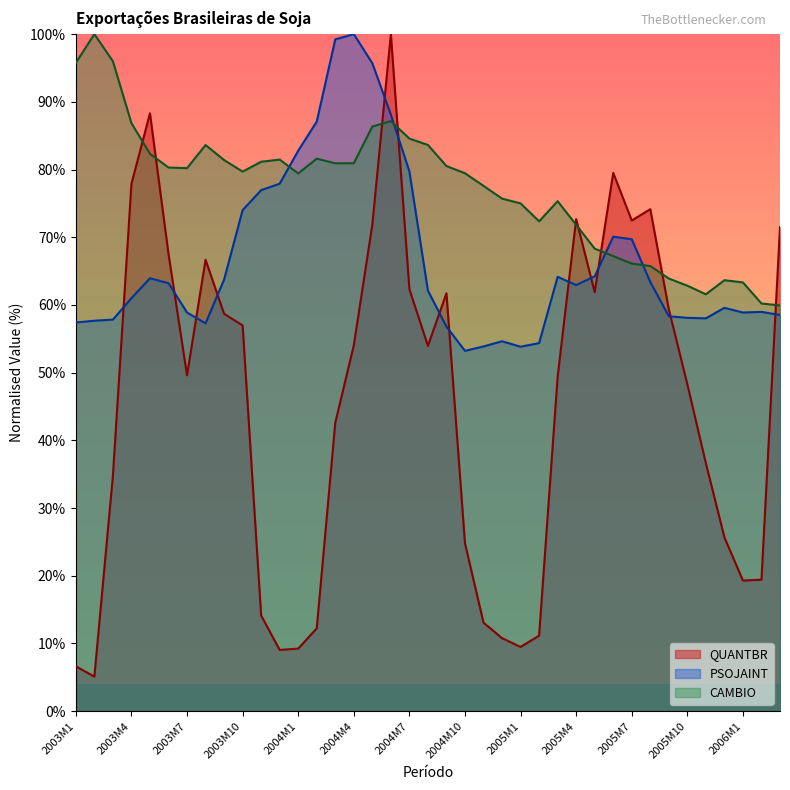

How many data points does each series have?

39